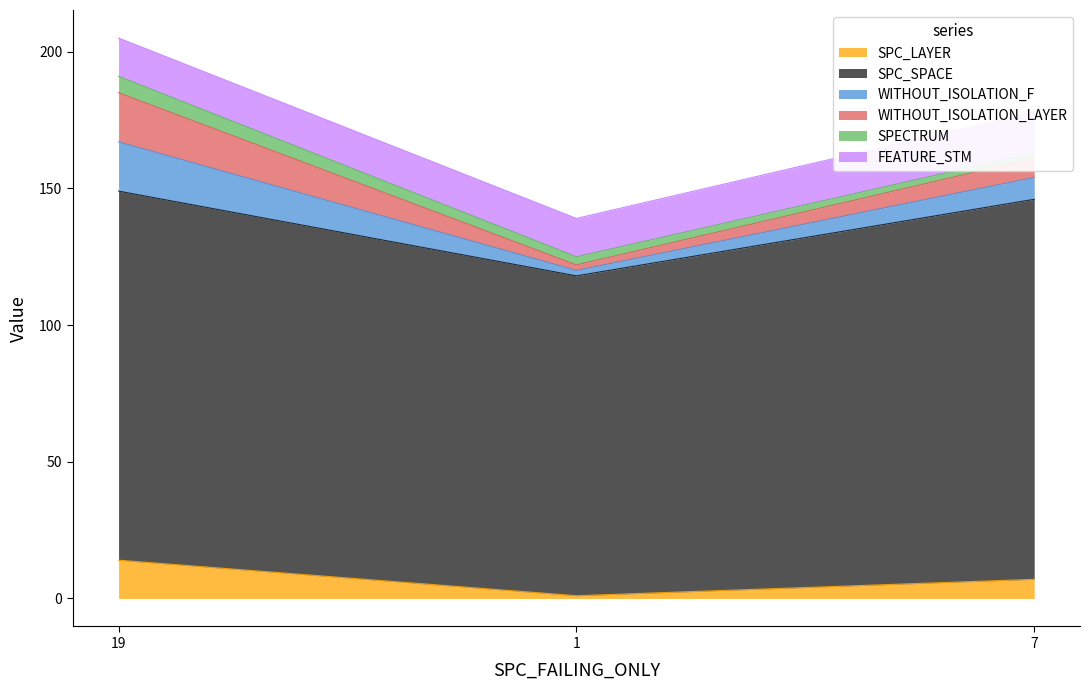

At which label does SPC_LAYER reach its peak?

19